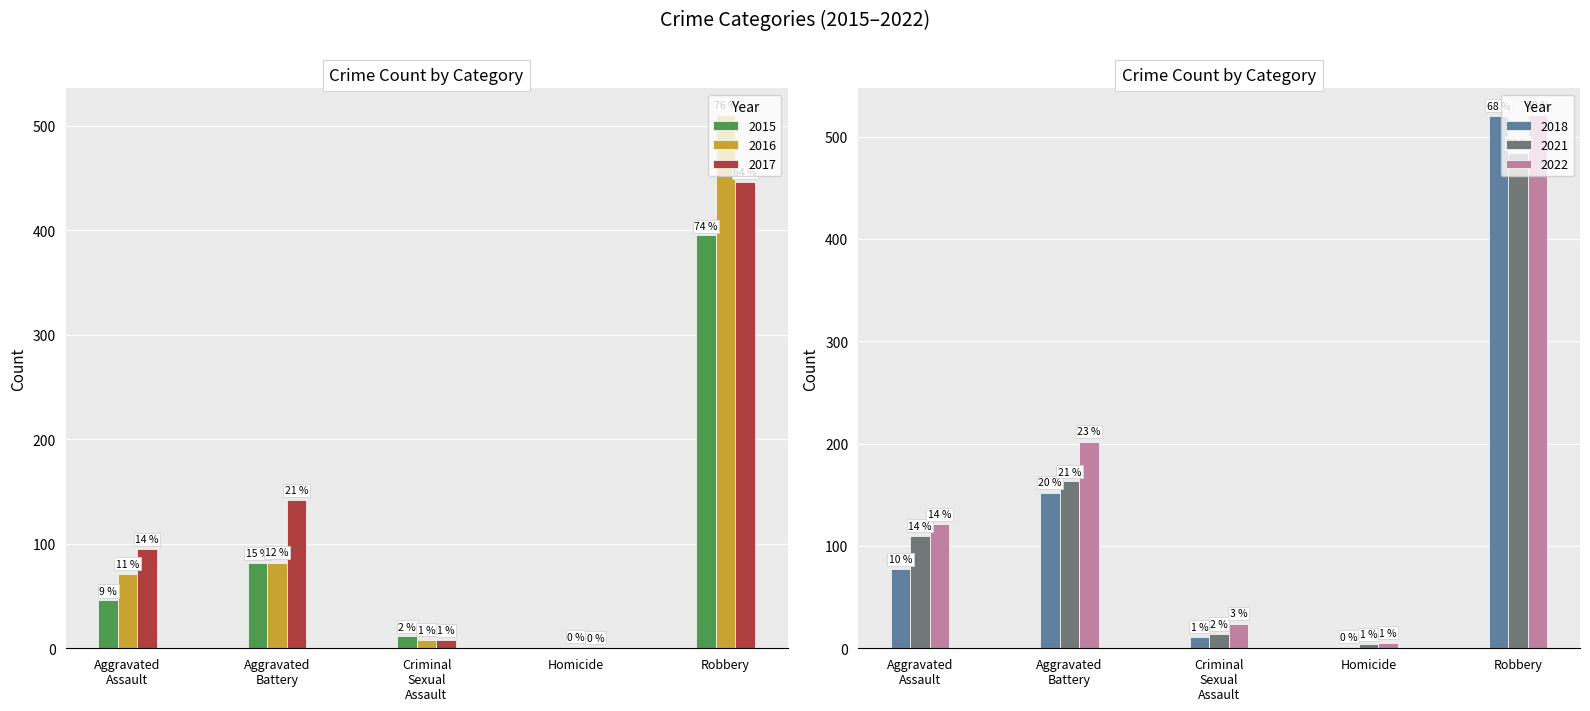

How many bars are there in total?

30